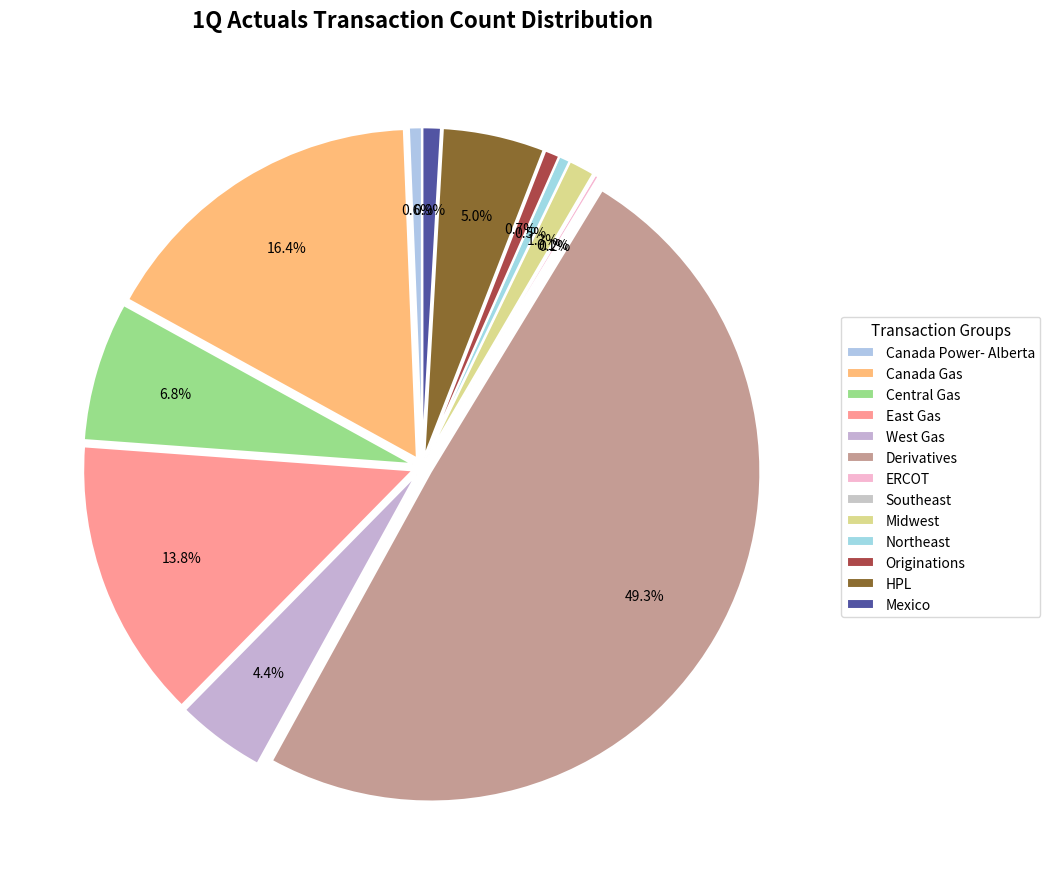

To the nearest percent, what percentage of the pie is Central Gas?

7%